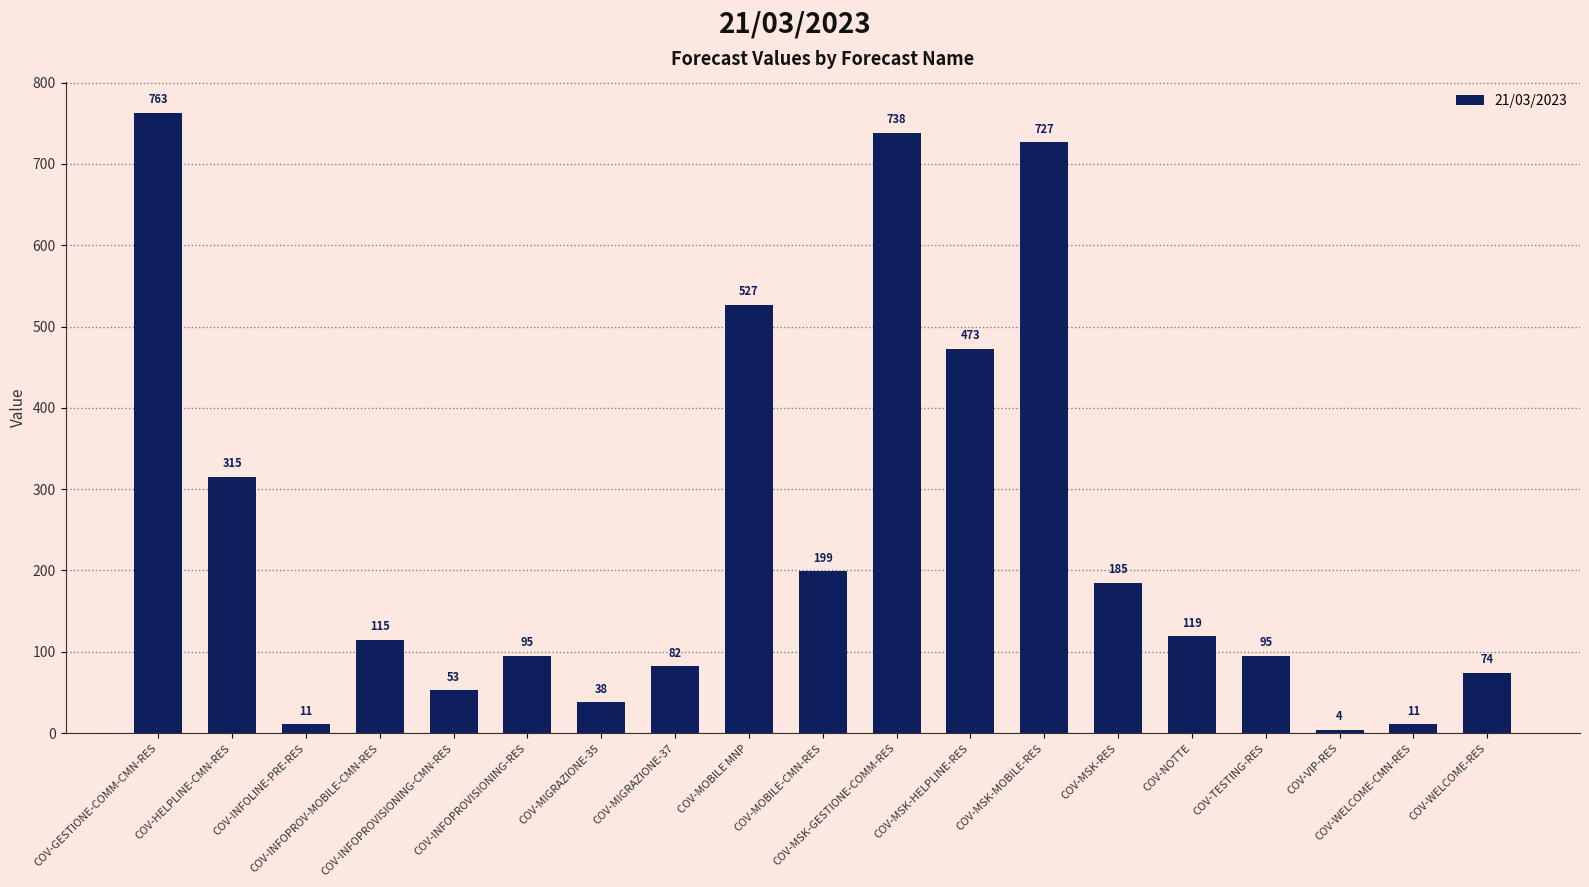

What is the value of the 2nd bar from the left?

315.0